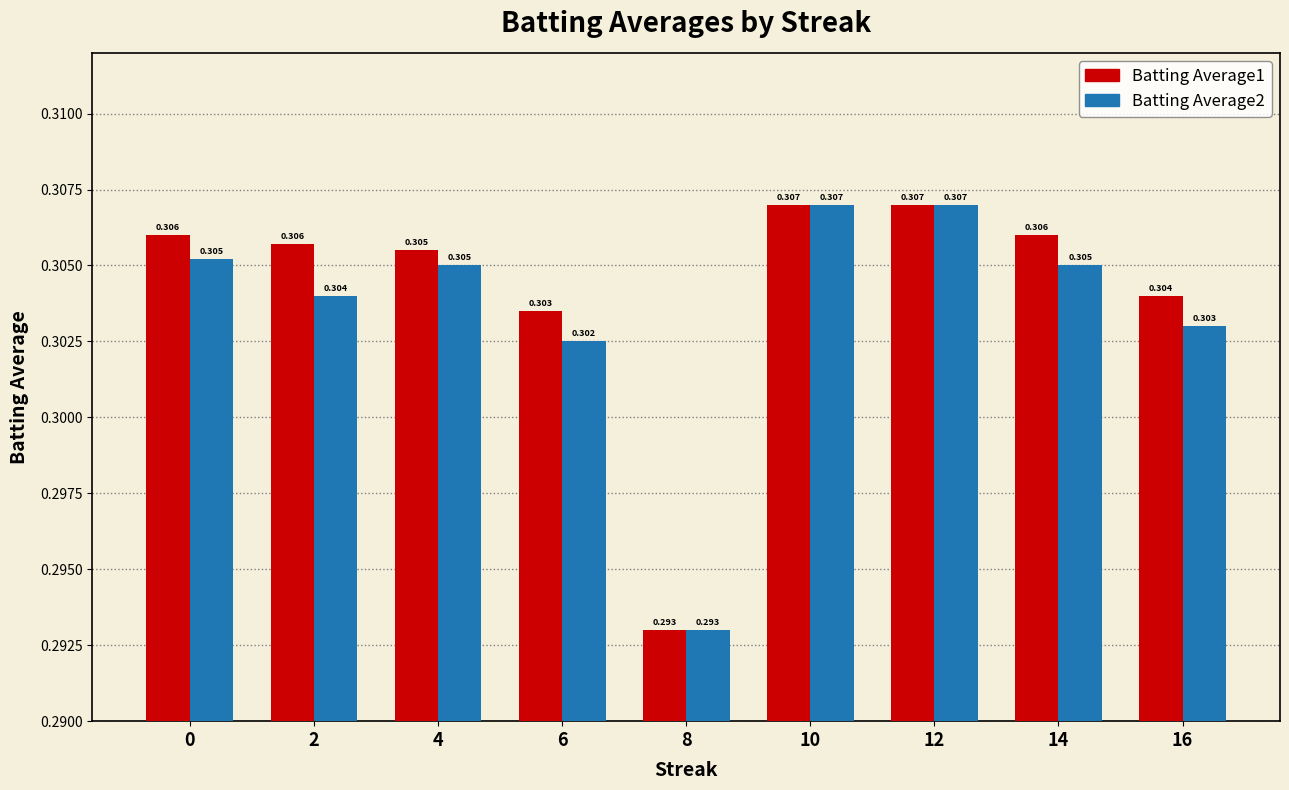

How many groups of bars are there?

9